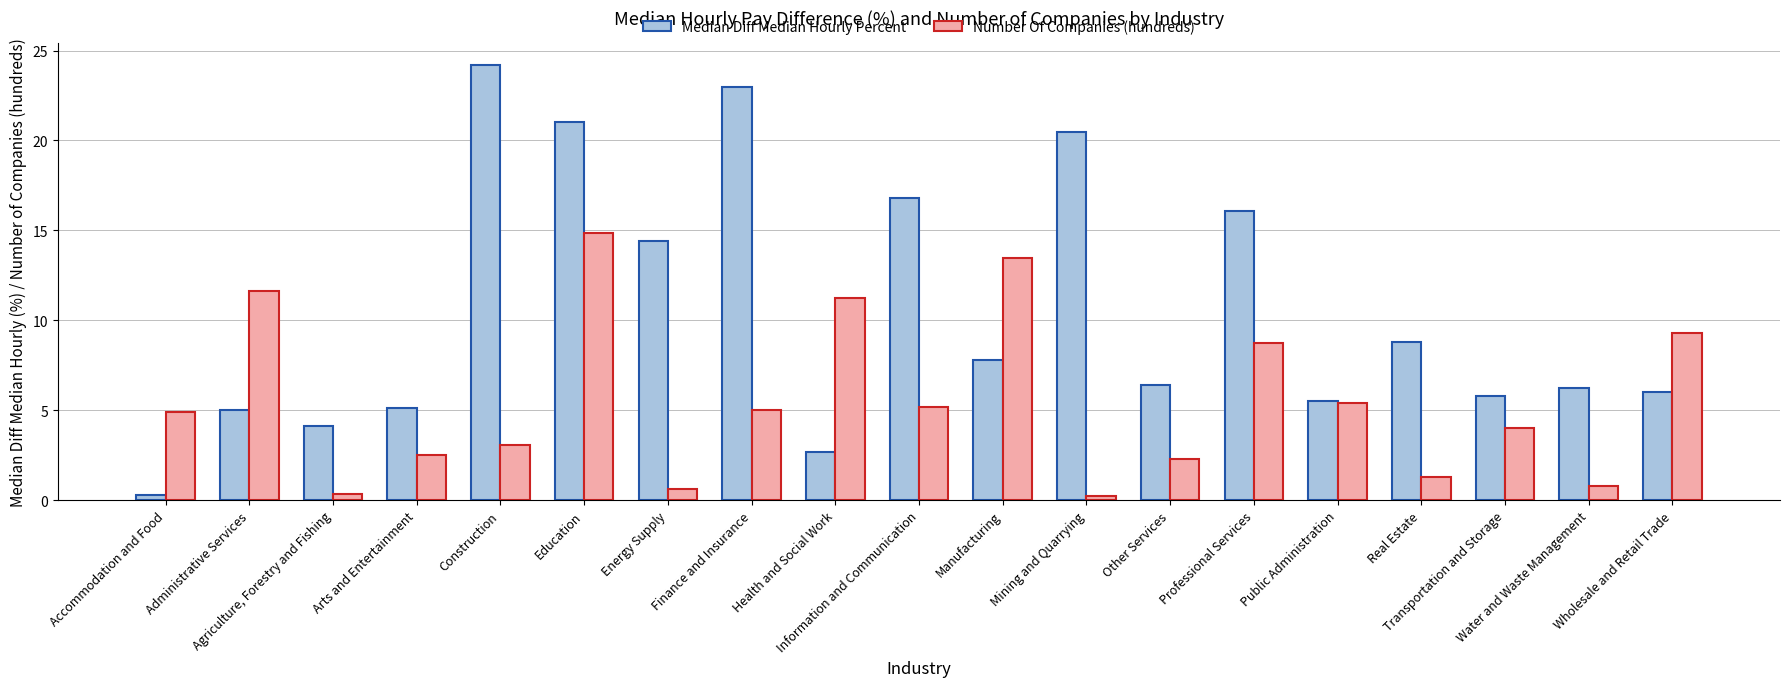

What is the label of the 12th bar from the left?

Mining and Quarrying